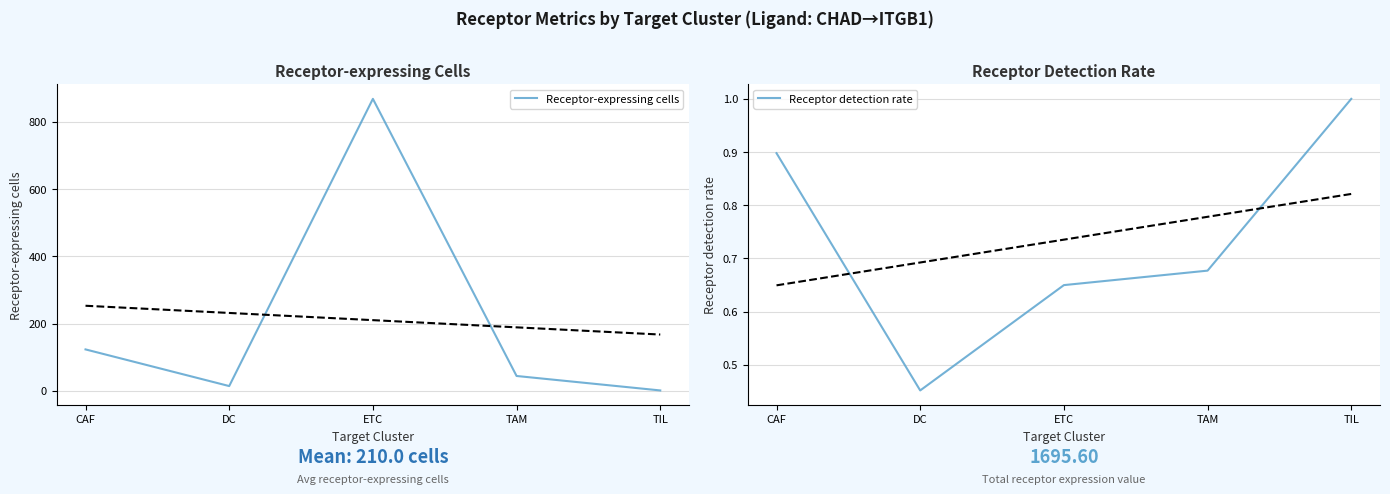

What is the sum of all Receptor-expressing cells values?

1050